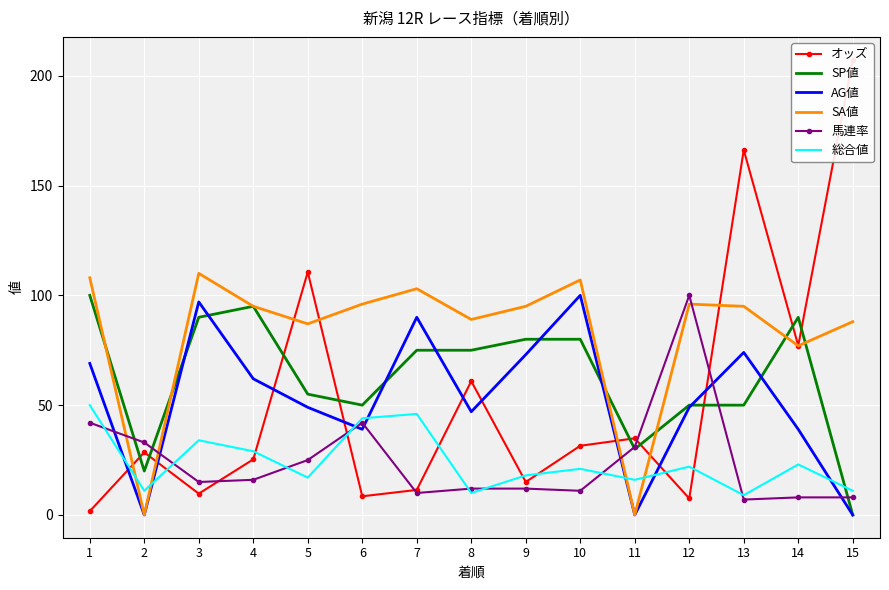

True or false: 馬連率 has a value of 61.2 at 6.

False